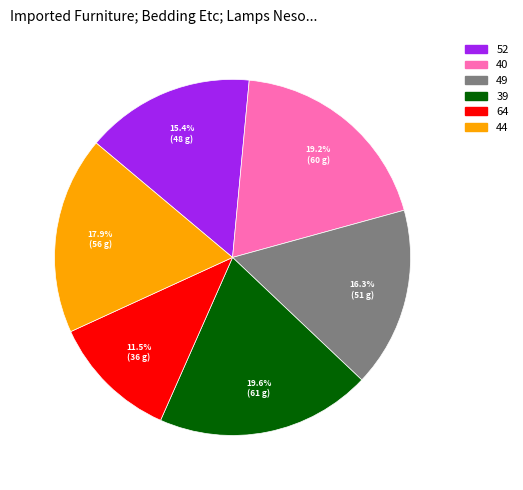

Is there any slice that represents more than half of the pie?

No